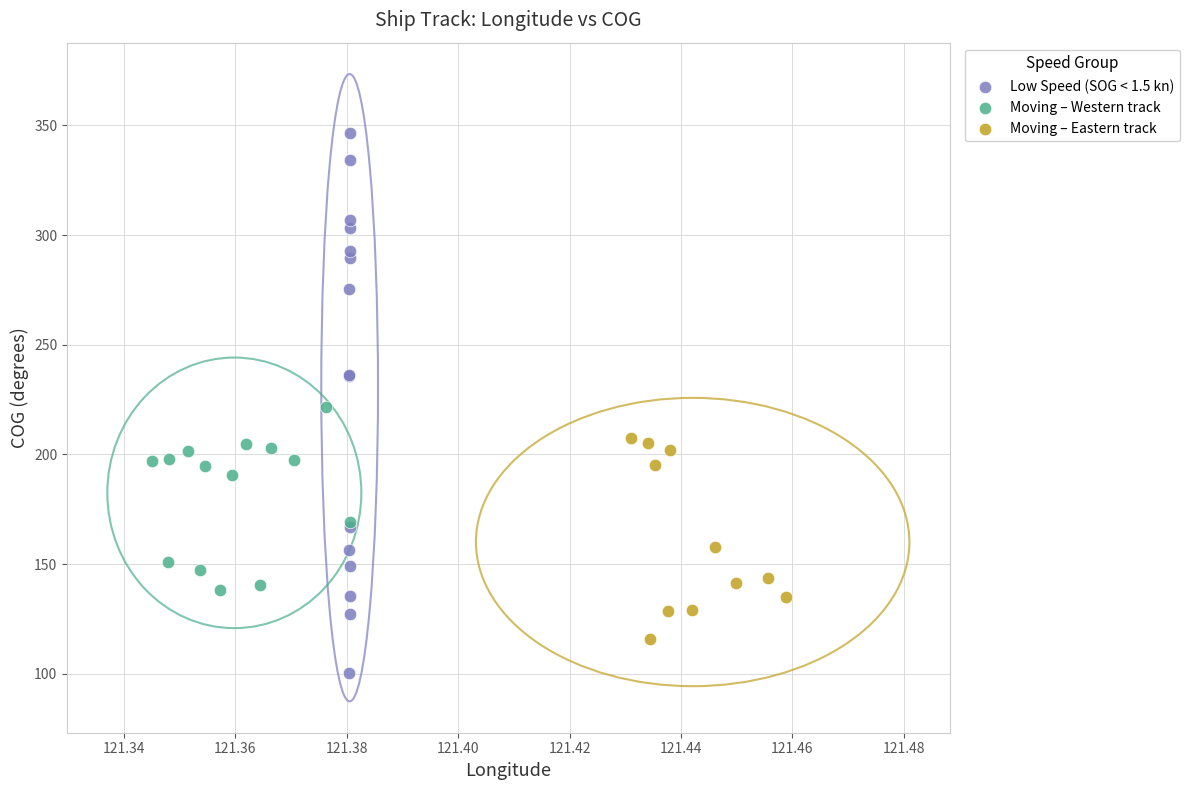

What are all the series names shown in the legend?

Low Speed (SOG < 1.5 kn), Moving – Western track, Moving – Eastern track